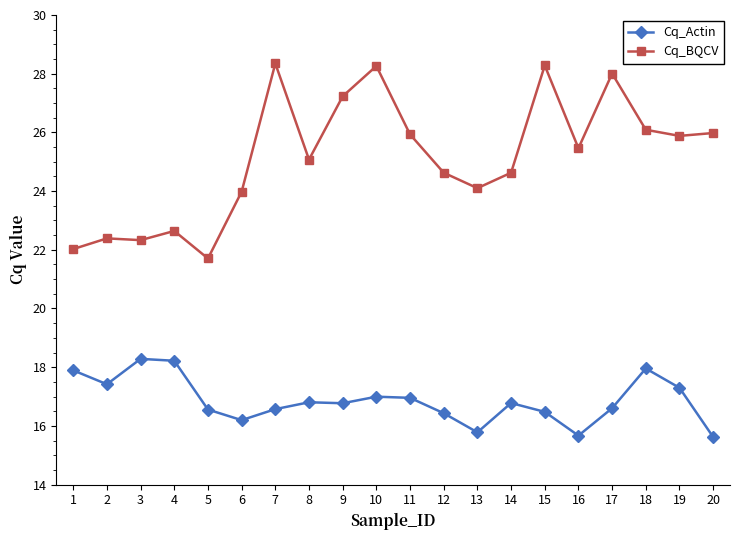

What is the greatest value displayed?

28.3